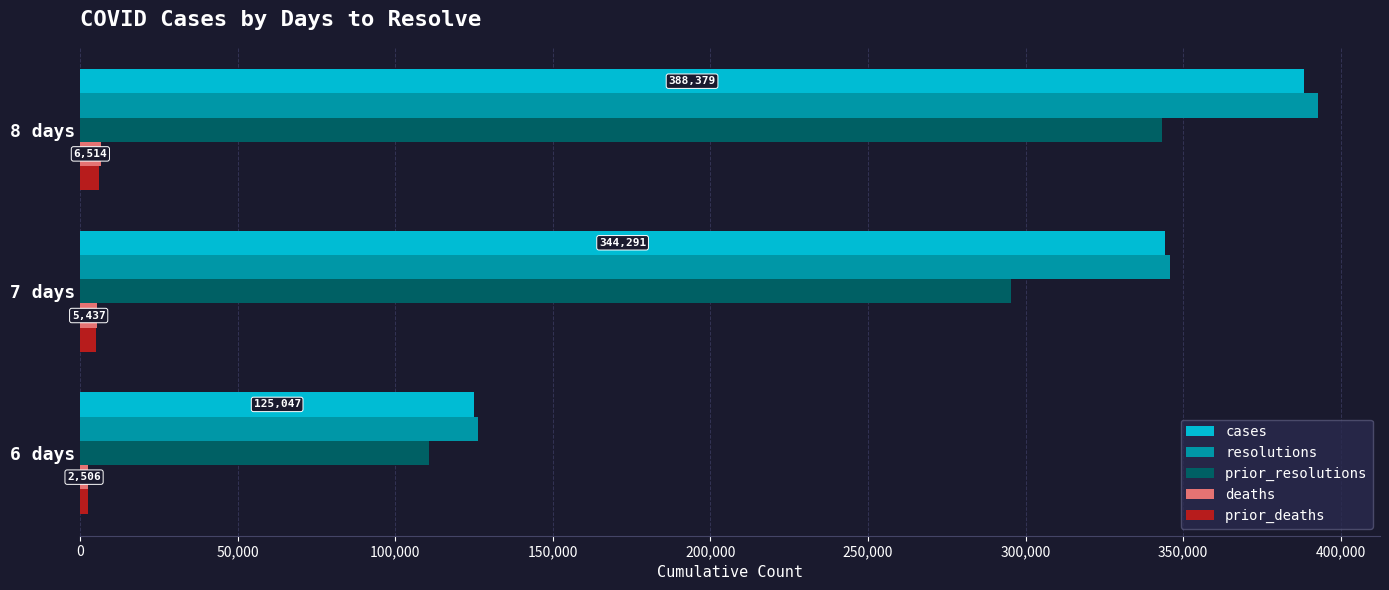

At how many categories does at least one series exceed 246541?

2